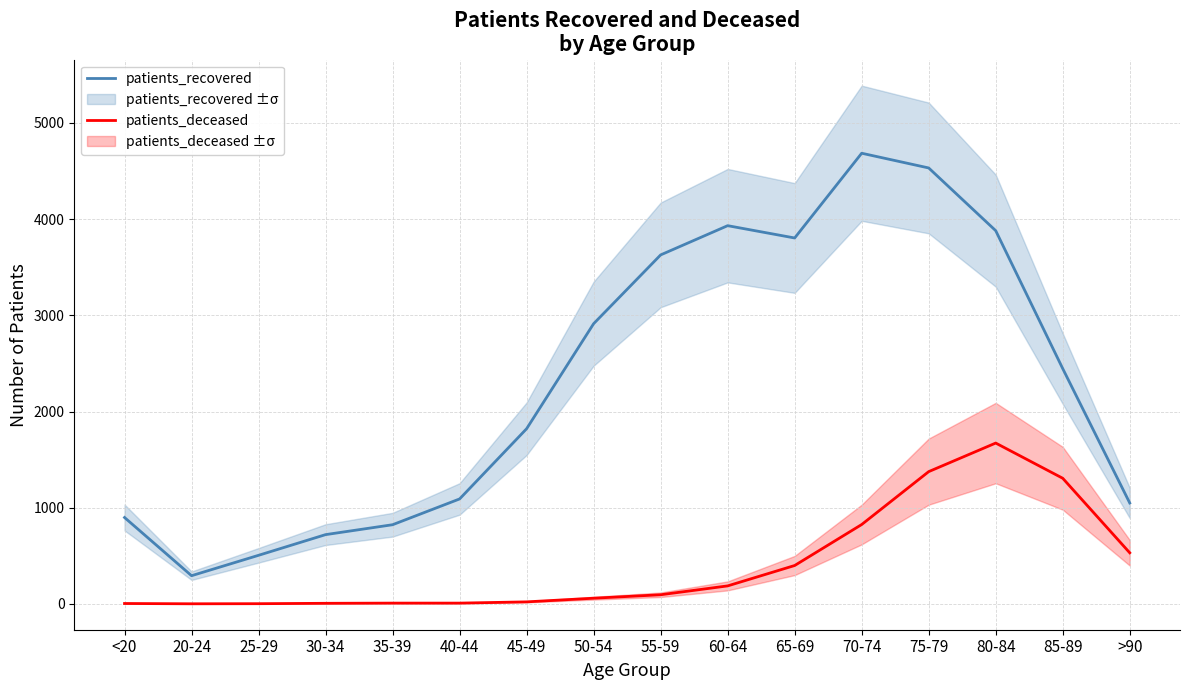

At how many categories does at least one series exceed 3077?

6